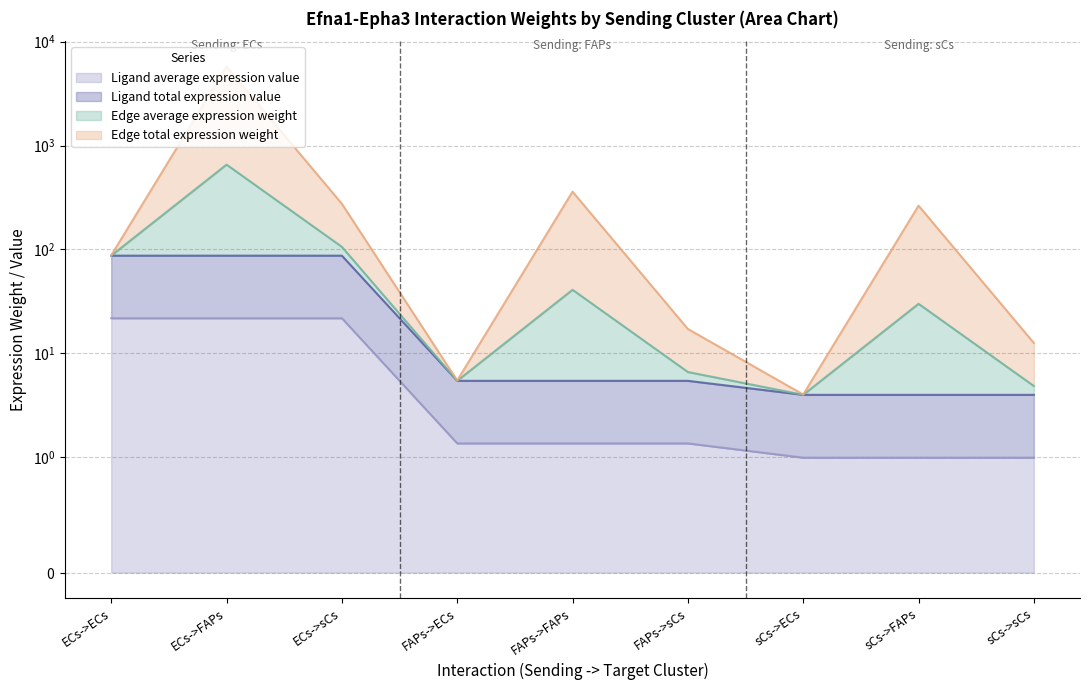

Between ECs->sCs and sCs->sCs, which is larger?

ECs->sCs